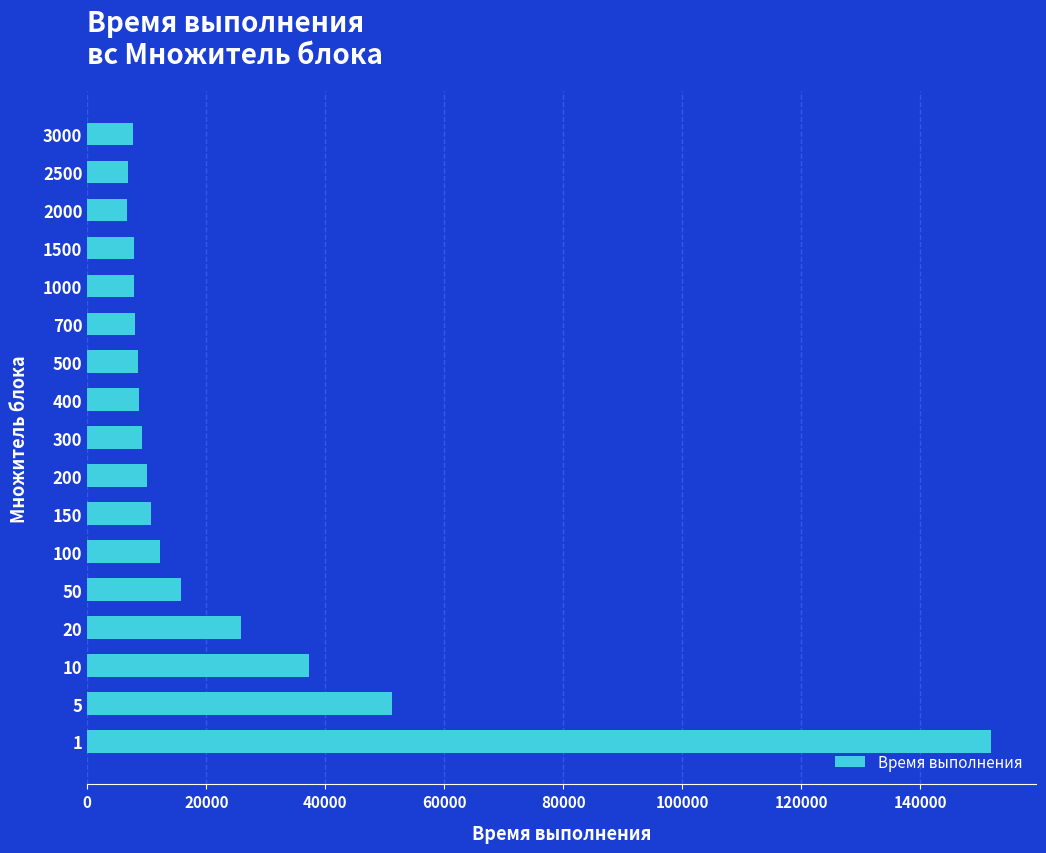

What is the maximum value shown in the chart?

151831